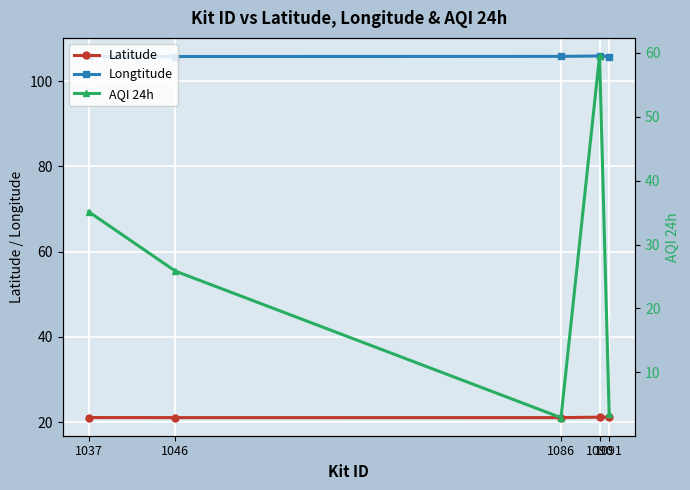

What is the difference between the highest and lowest values at 1086?

102.9